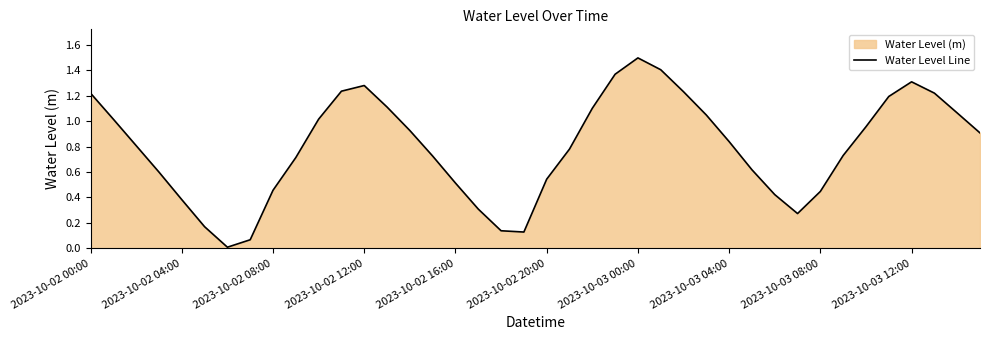

How many data points does each series have?

40